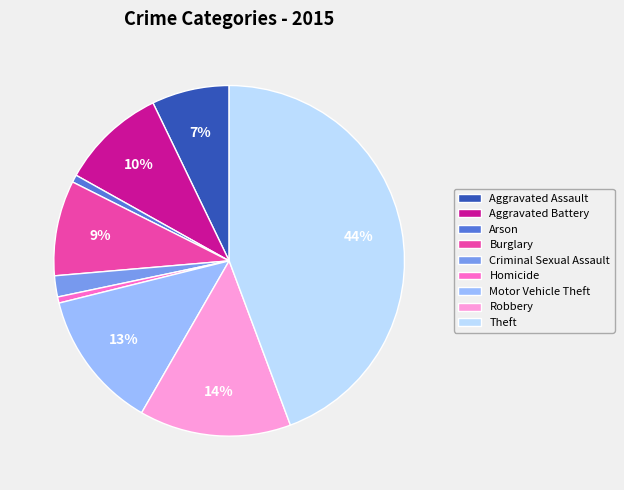

Is it true that Aggravated Battery is 17% of the pie?

False